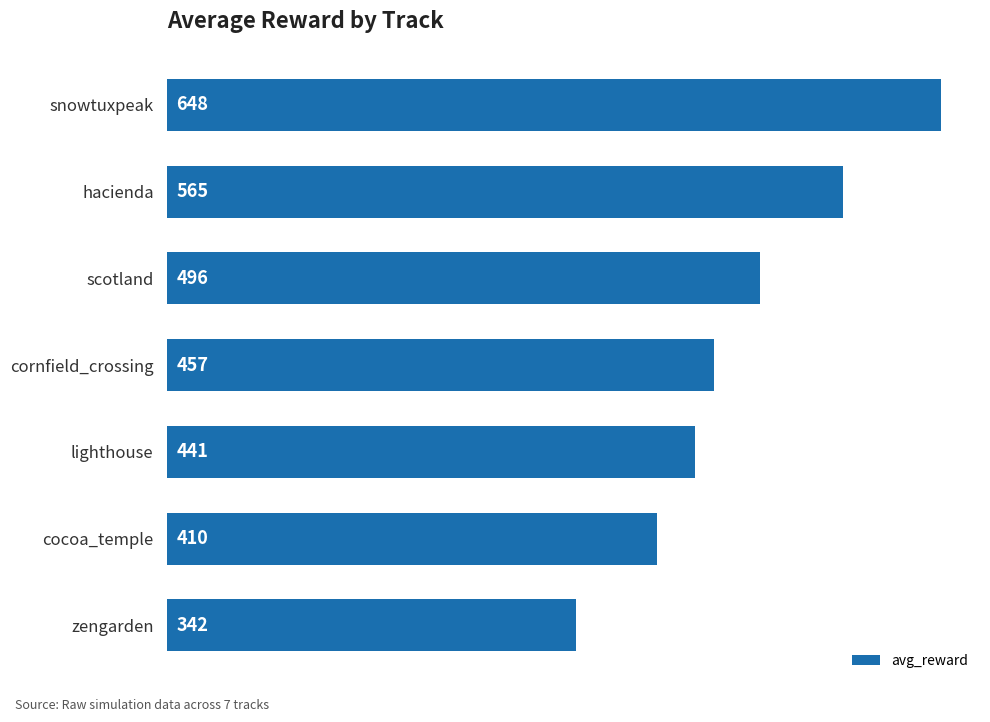

What is the label of the 7th bar from the top?

zengarden